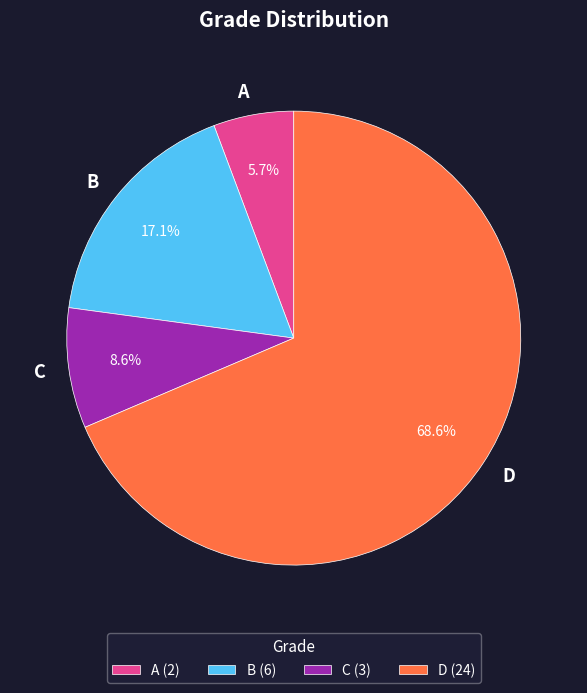

To the nearest percent, what portion does A represent?

6%